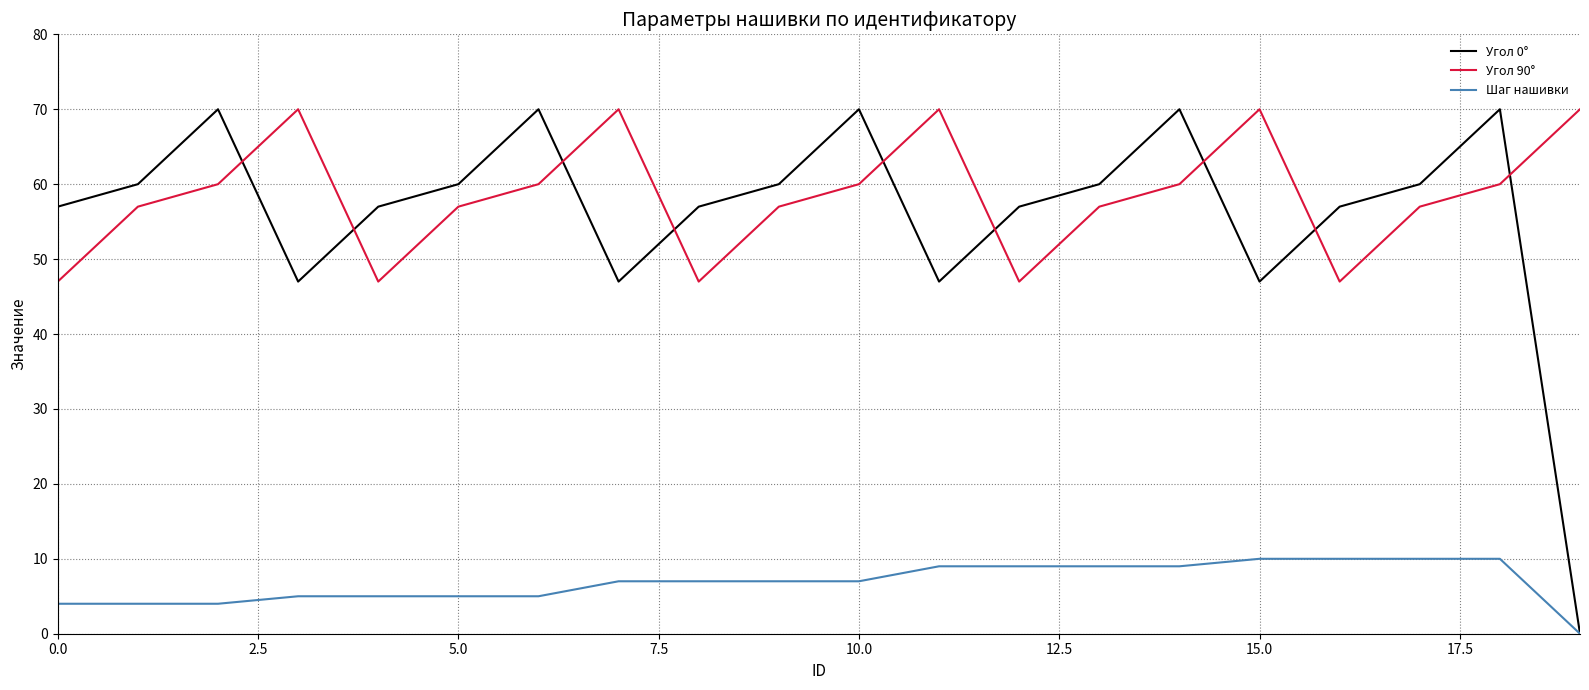

True or false: Угол 90° and Шаг нашивки cross at least once.

False